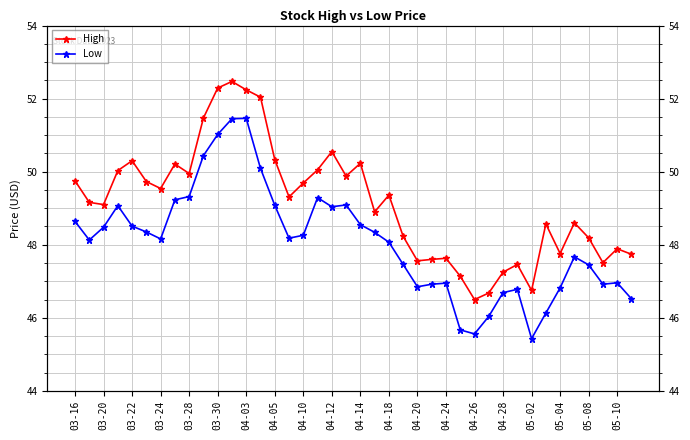

What is the sum of all Low values?

1923.1